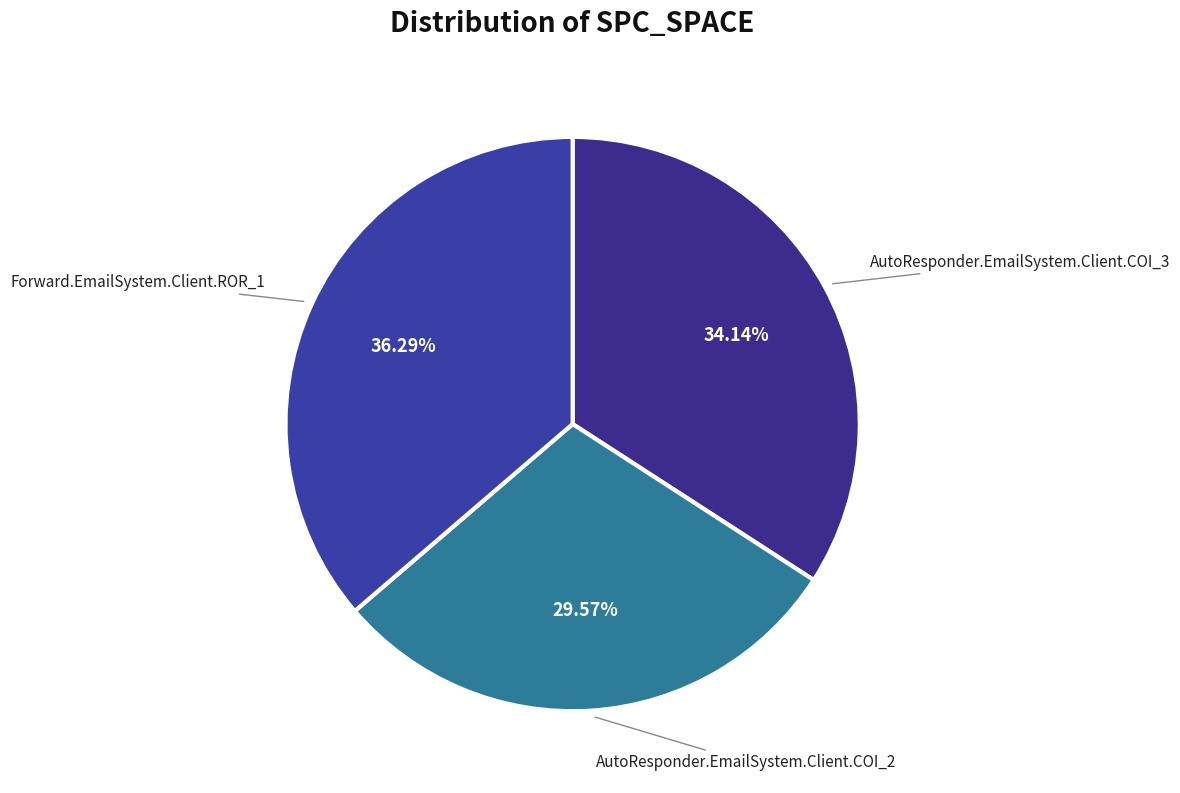

Count the number of slices in the pie.

3